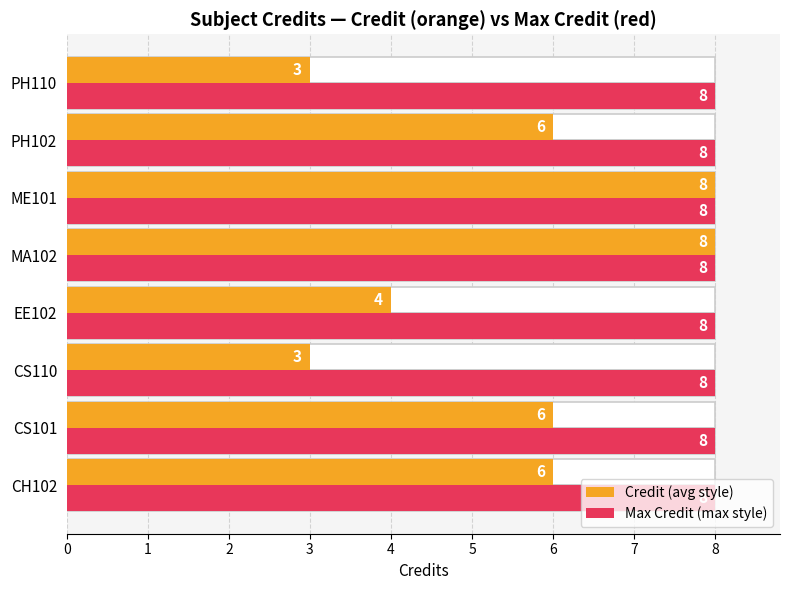

Rank the categories by Max Credit (max style) value from lowest to highest.

0, 1, 2, 3, 4, 5, 6, 7